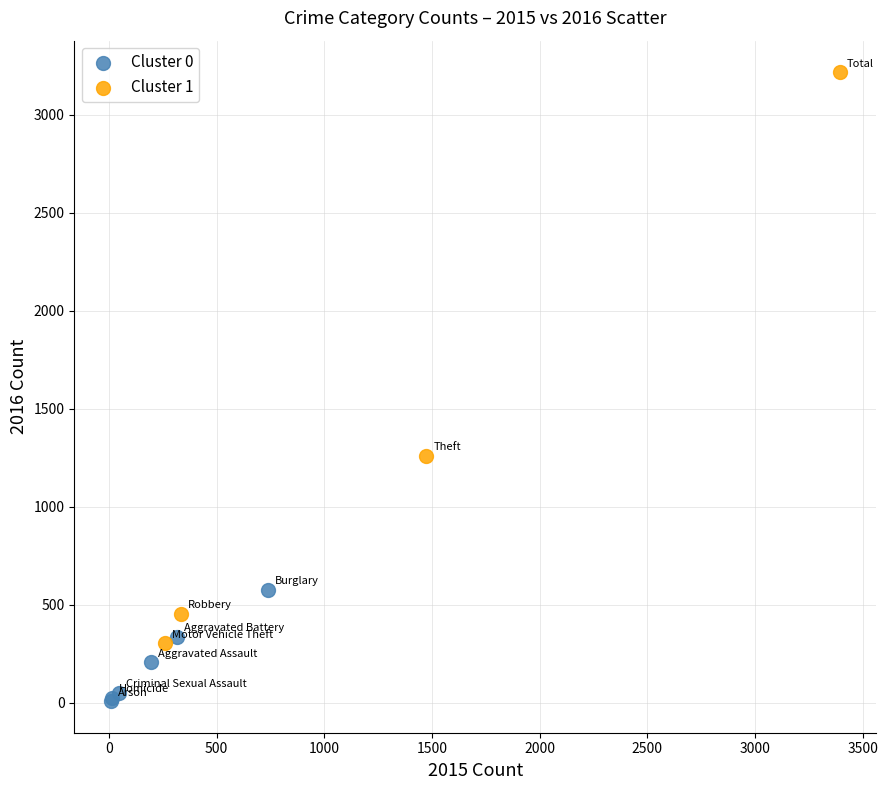

Which series has the widest spread of Y values?

Cluster 1